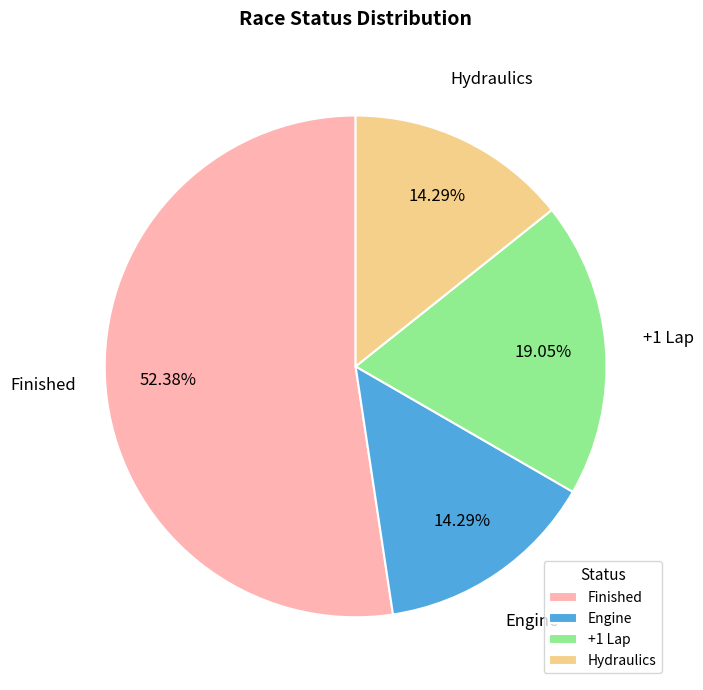

How many segments does this pie chart have?

4